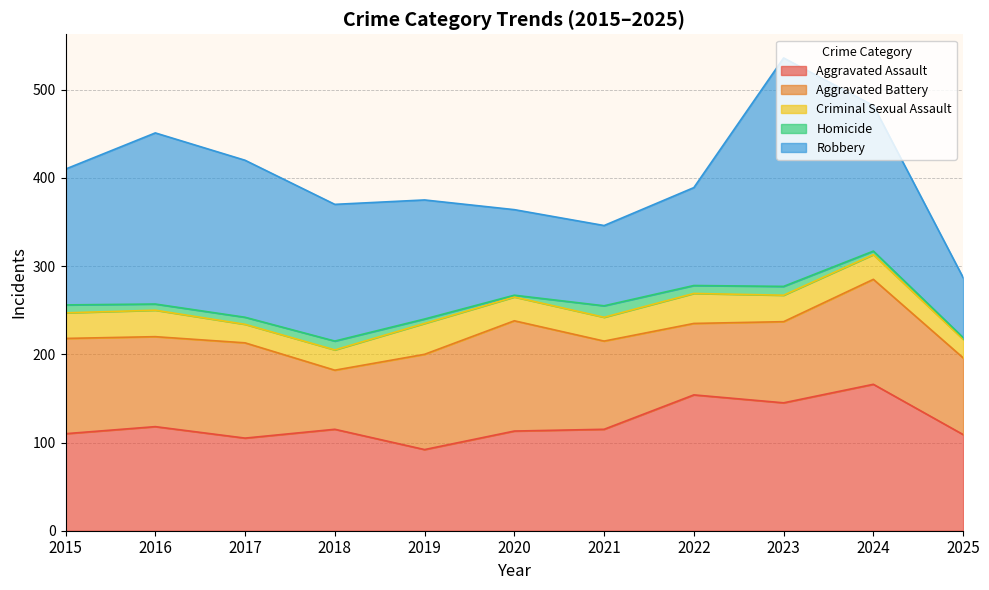

The value of Robbery at 2016 is 194. True or false?

True